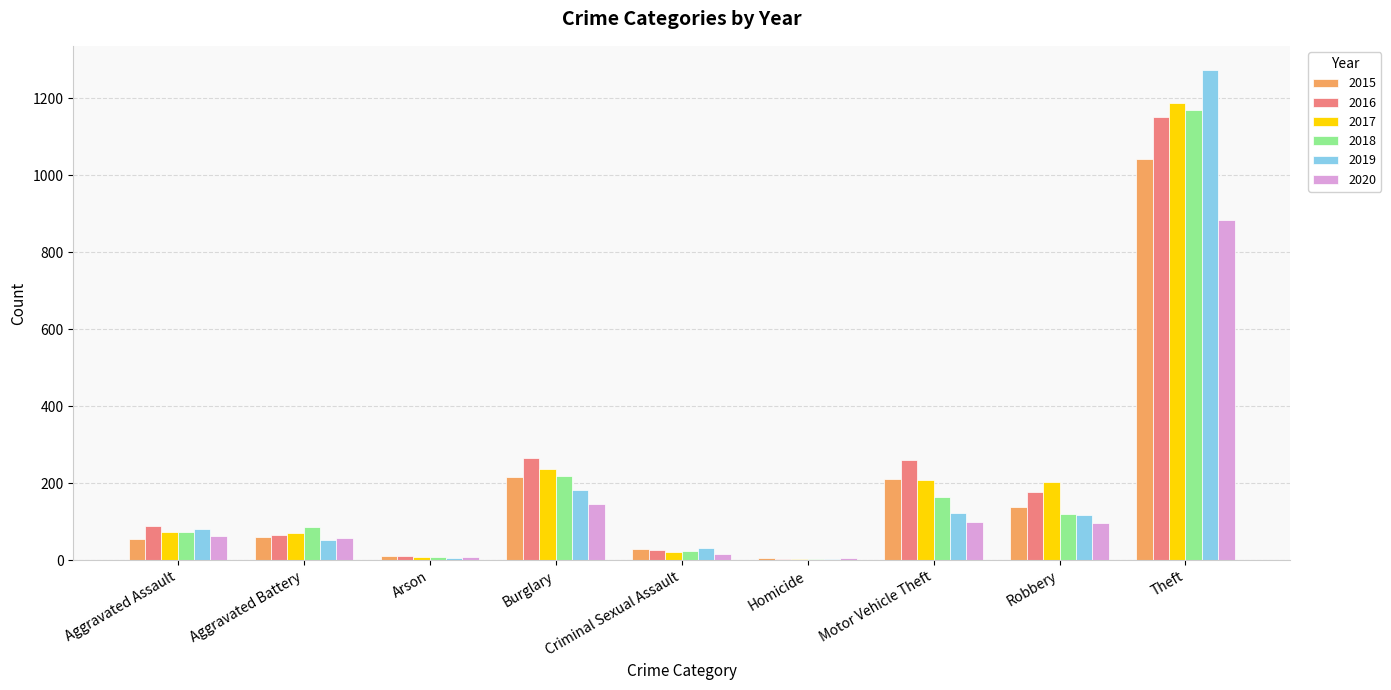

Which series has the largest range (max minus min)?

2019